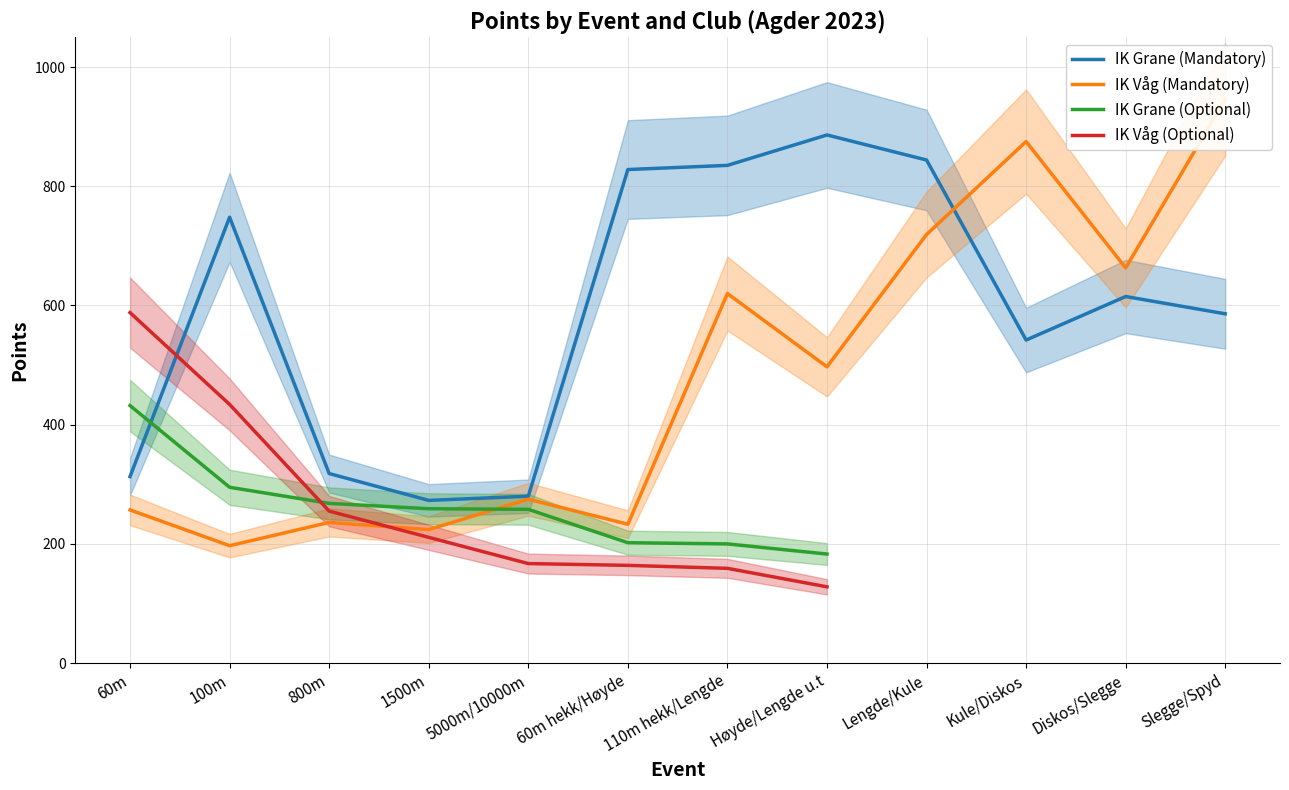

Where does the IK Våg (Optional) series first go above 164?

60m